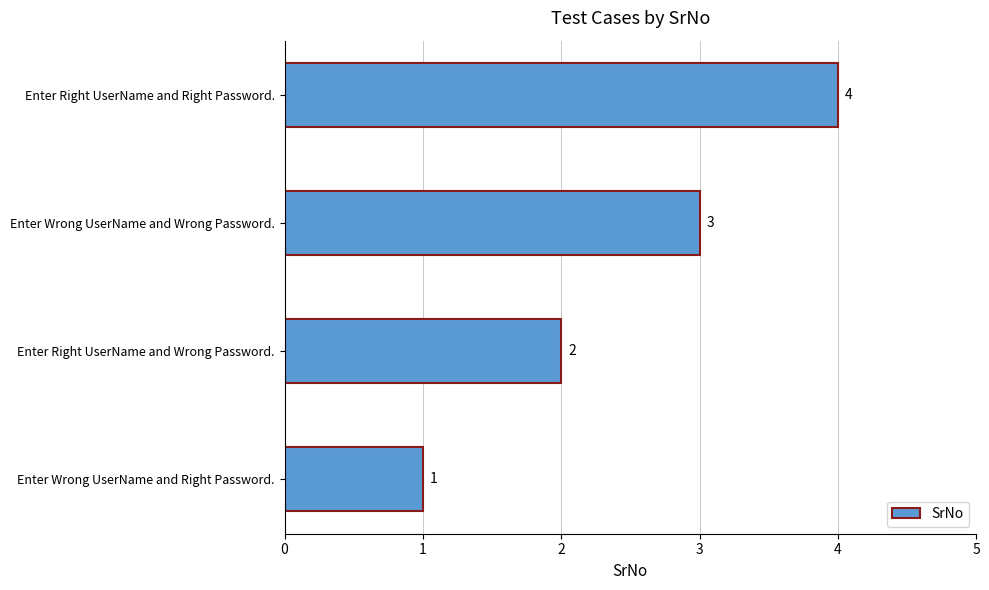

How many data points does each series have?

4